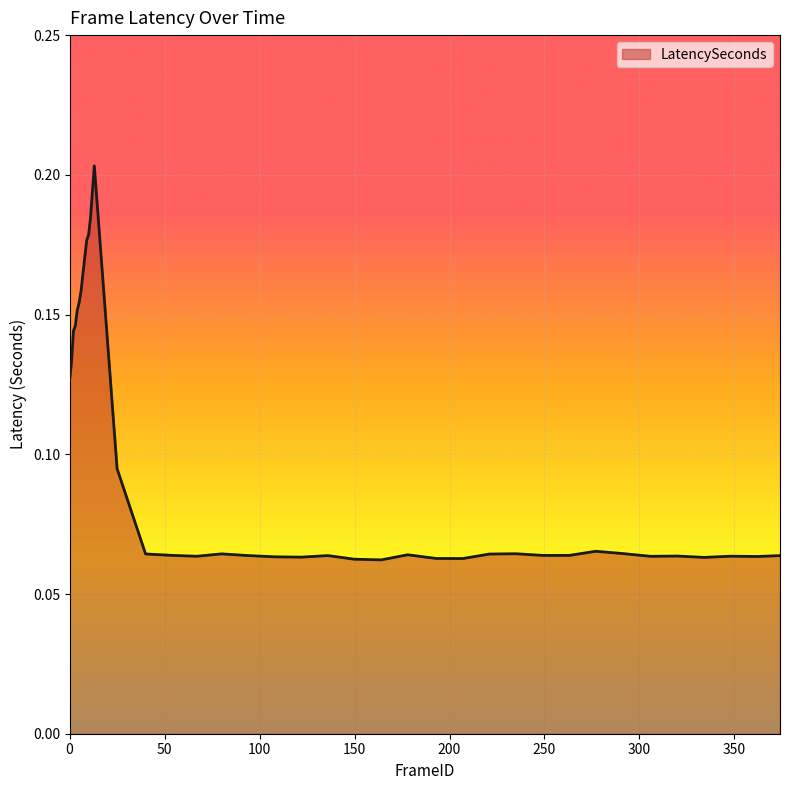

Does the chart have visible grid lines?

Yes